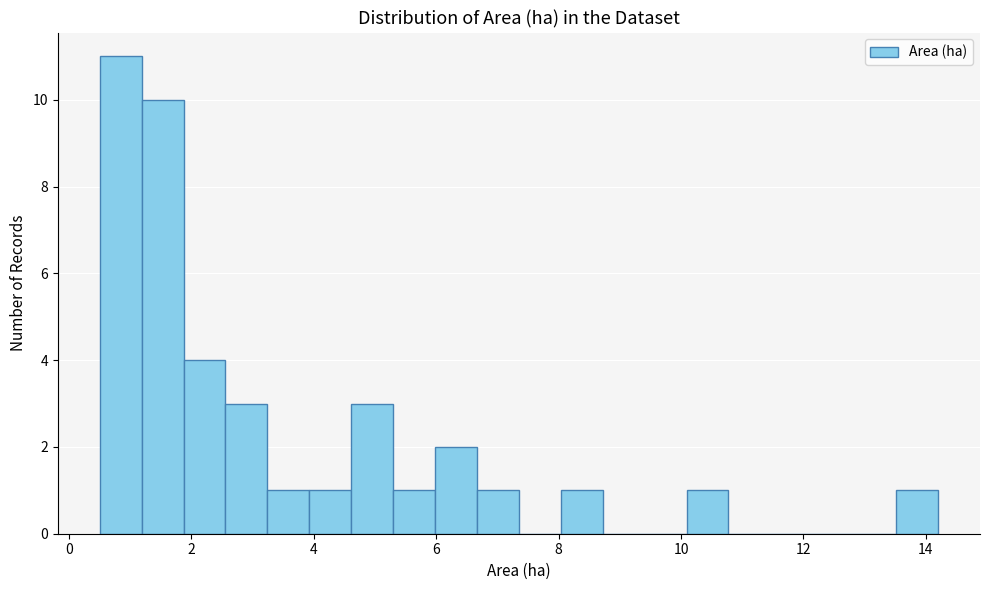

Read against the x-axis, roughly where is the centre of the tallest bar?

0.8